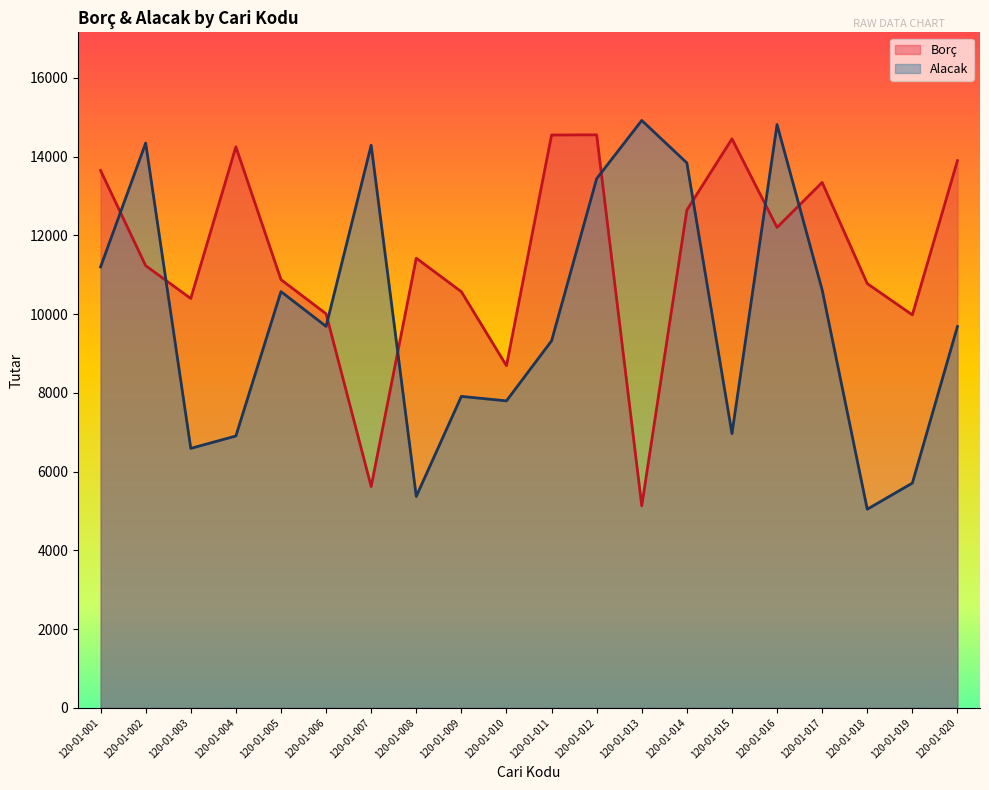

How many interior local peaks does the Borç series have?

5